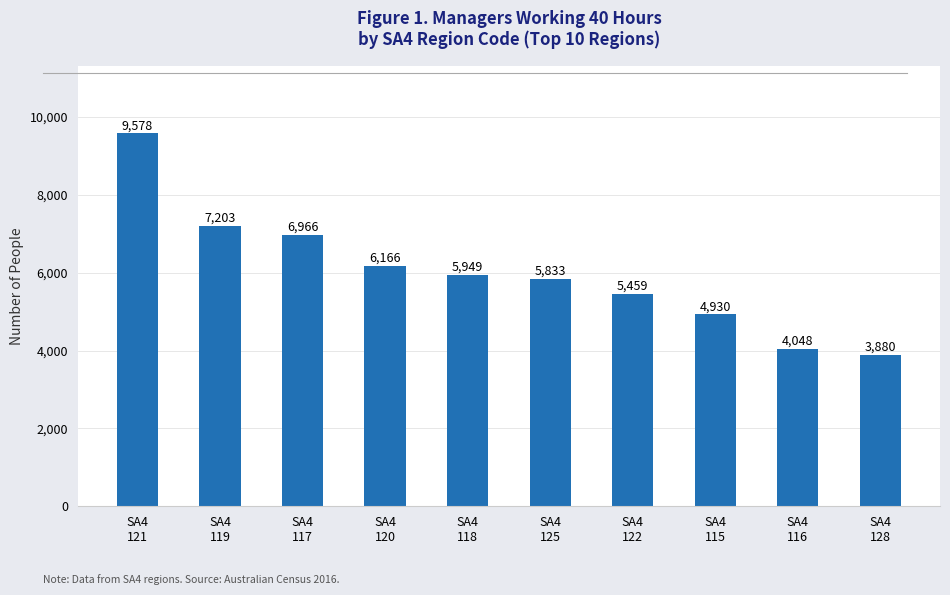

What is the difference between the values at SA4
121 and SA4
125?

3745